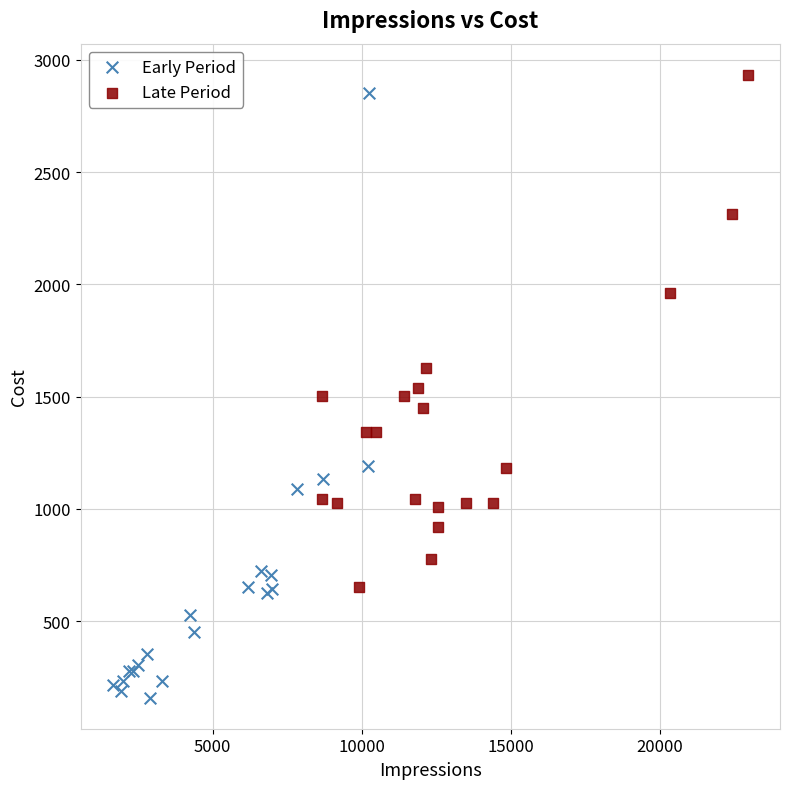

Which series contains the highest Y value?

Late Period